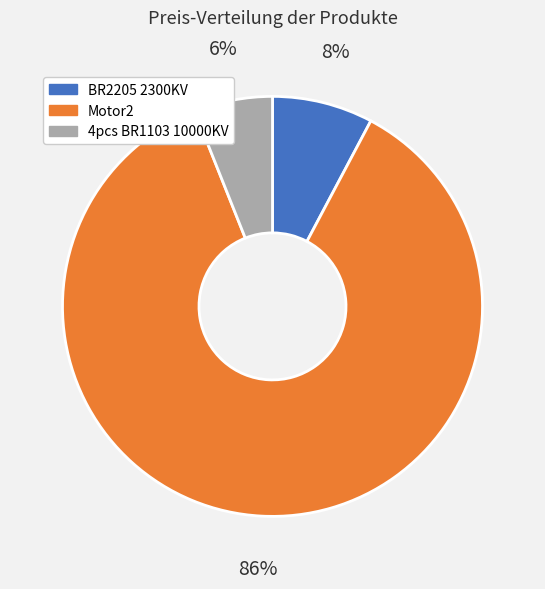

Rank the categories by value from highest to lowest.

Motor2, BR2205 2300KV, 4pcs BR1103 10000KV